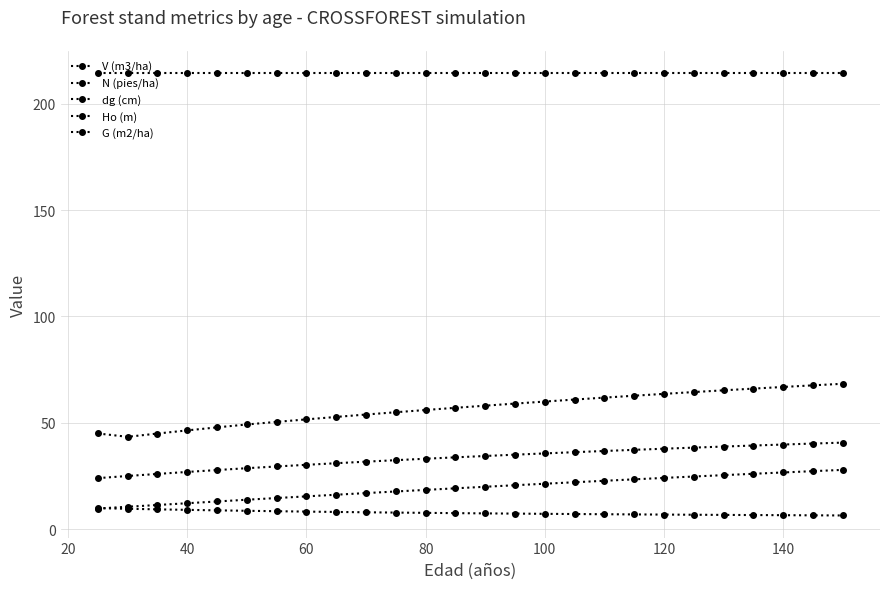

How many distinct data groups are displayed?

5